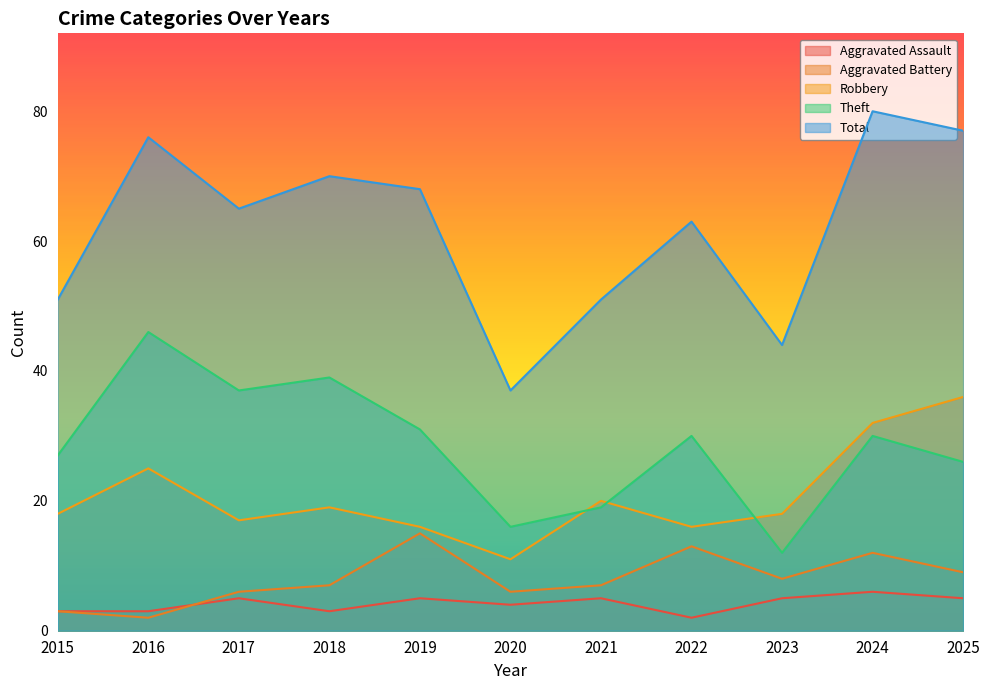

How many values in the Total series are below 65?

5